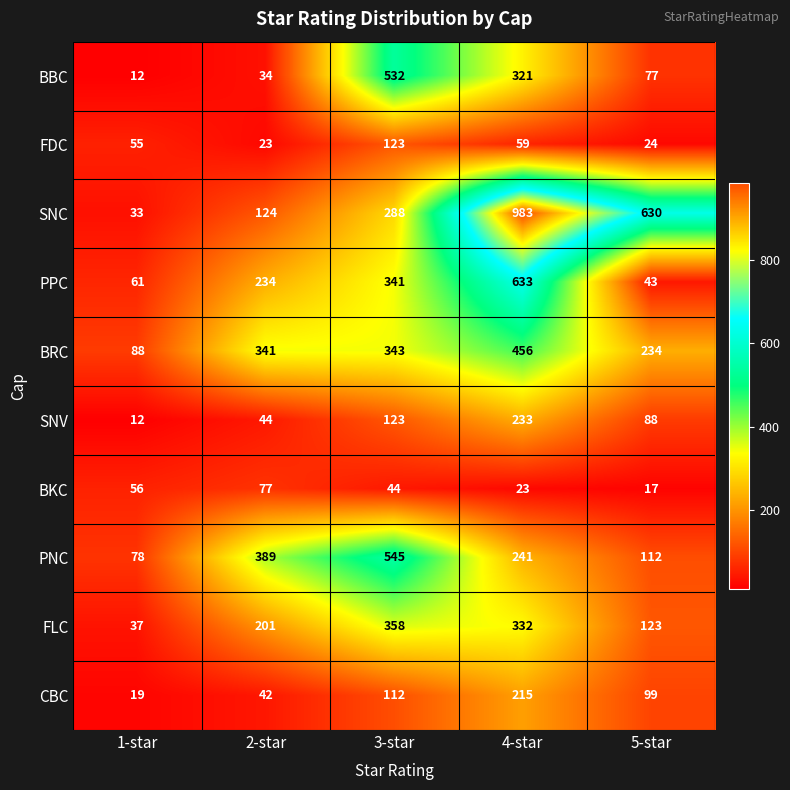

What is the sum of all FLC values?

1051